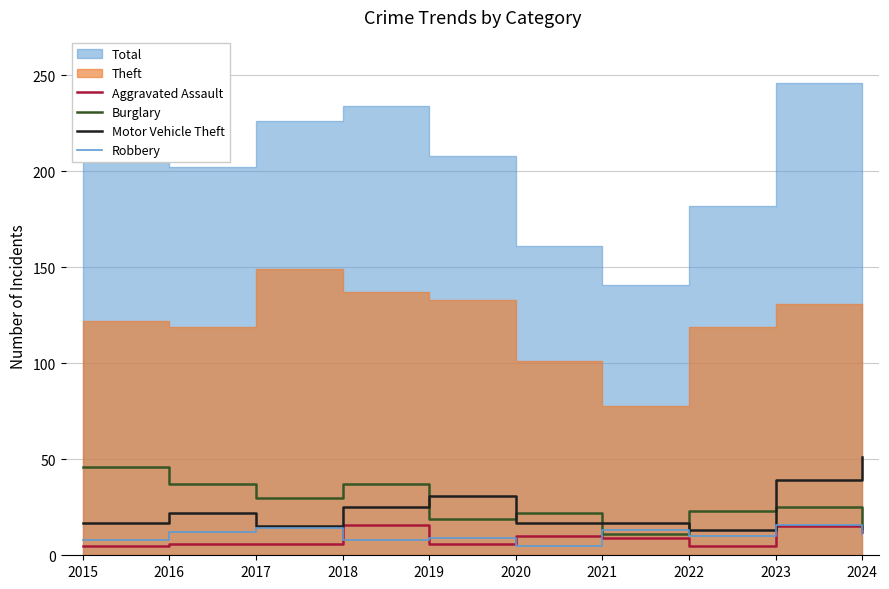

At which category does Burglary reach its first local valley?

2017